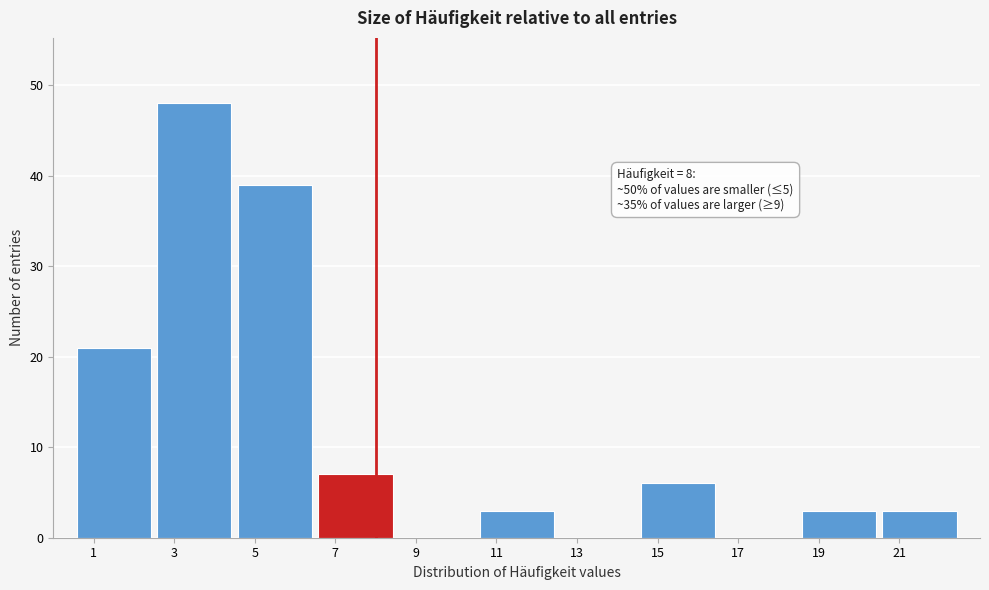

Which range on the x-axis has the tallest bar?

2.5 to 4.5